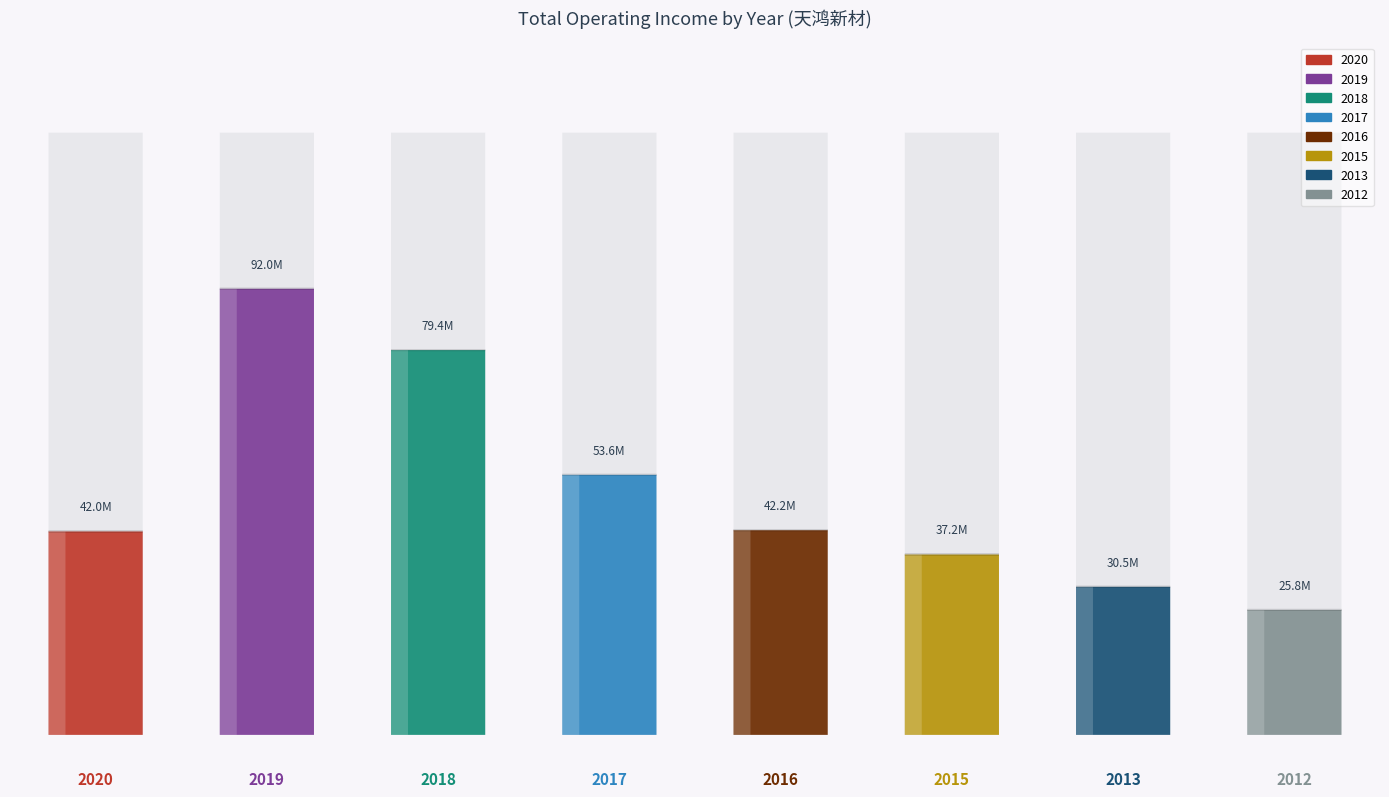

At which category does the chart reach its peak across all series?

2019